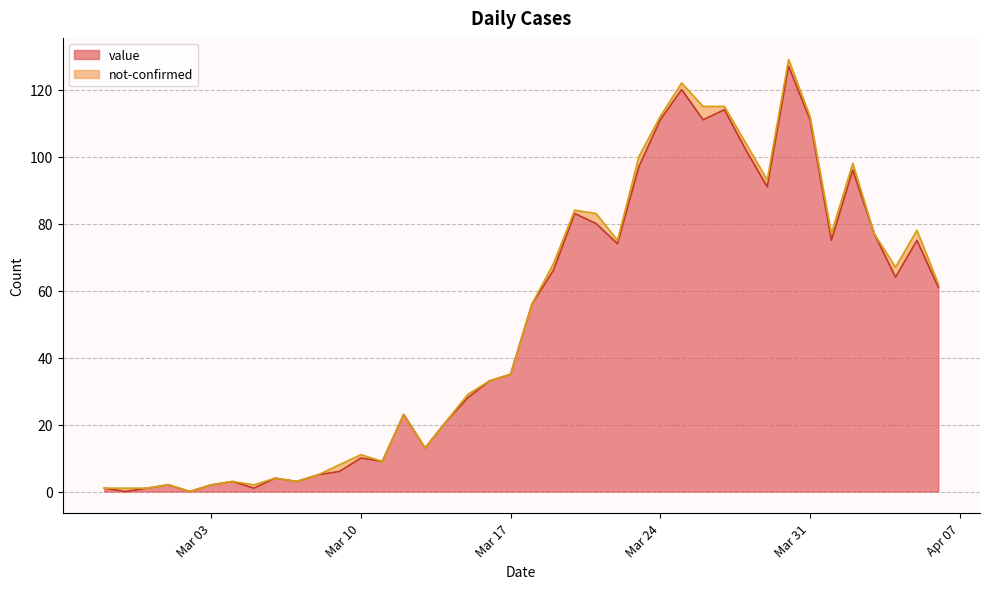

Count the number of categories in the chart.

40